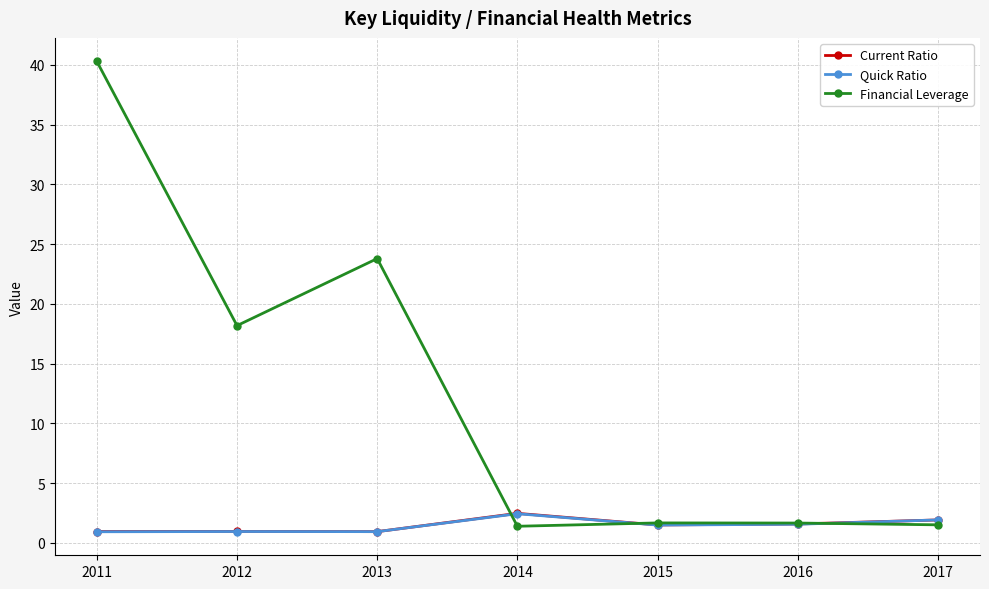

The value of Quick Ratio at 2013 is 0.9. True or false?

True